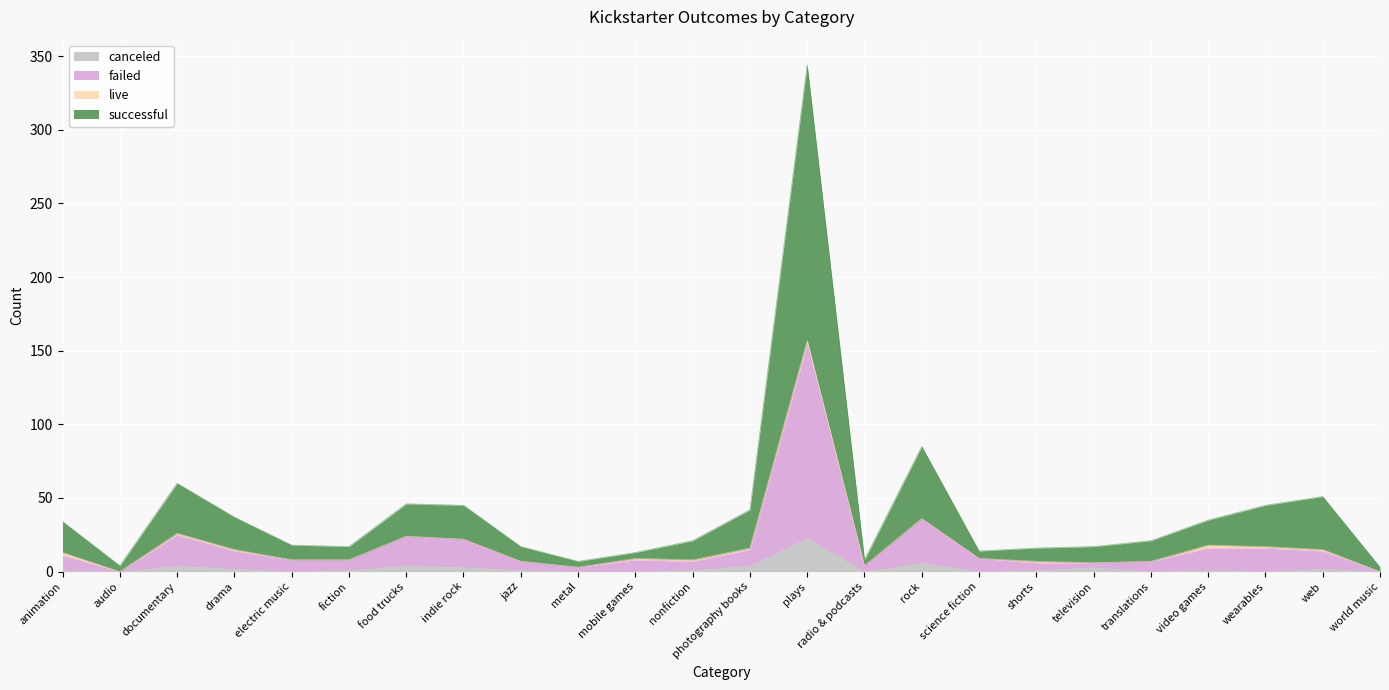

True or false: canceled and failed cross at least once.

False